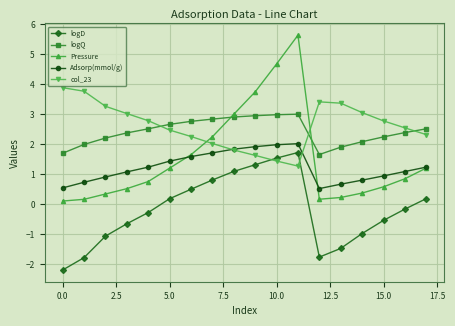

What is the value of the Adsorp(mmol/g) point at the 7th from the left?

1.6